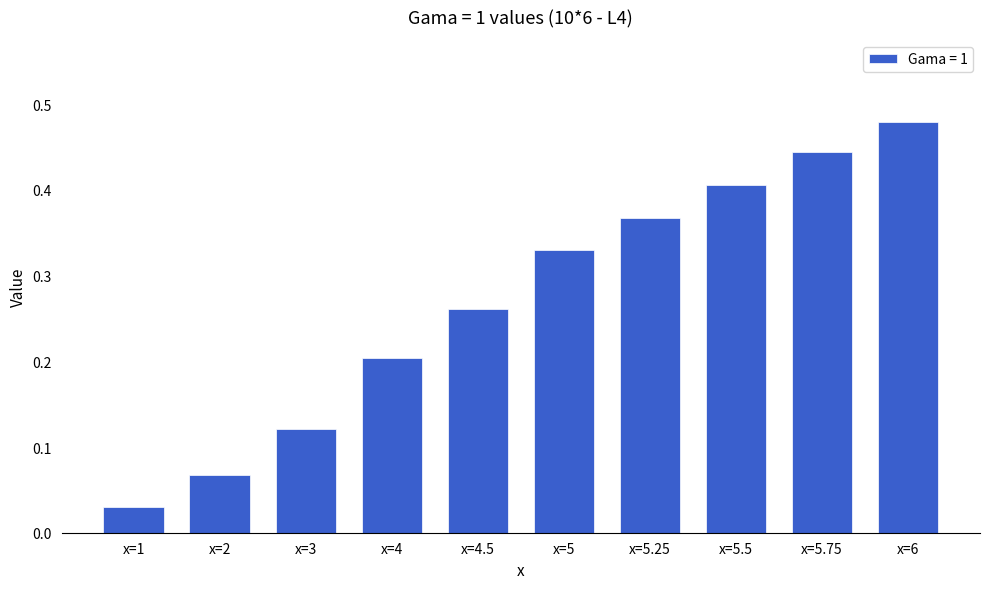

Which category has the highest value across all series?

x=6